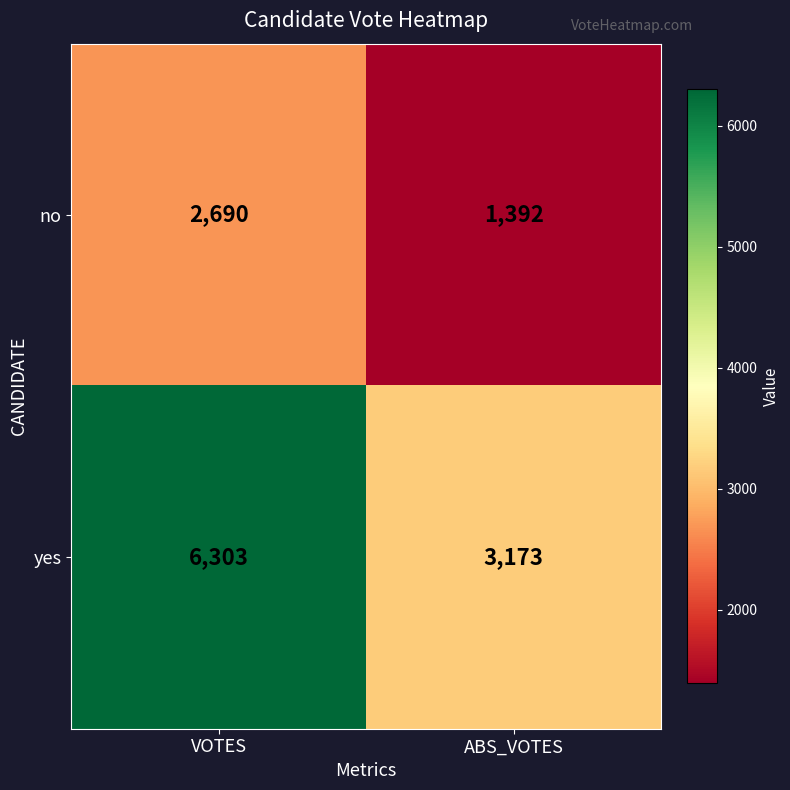

Between VOTES and ABS_VOTES, which series saw the biggest shift?

yes